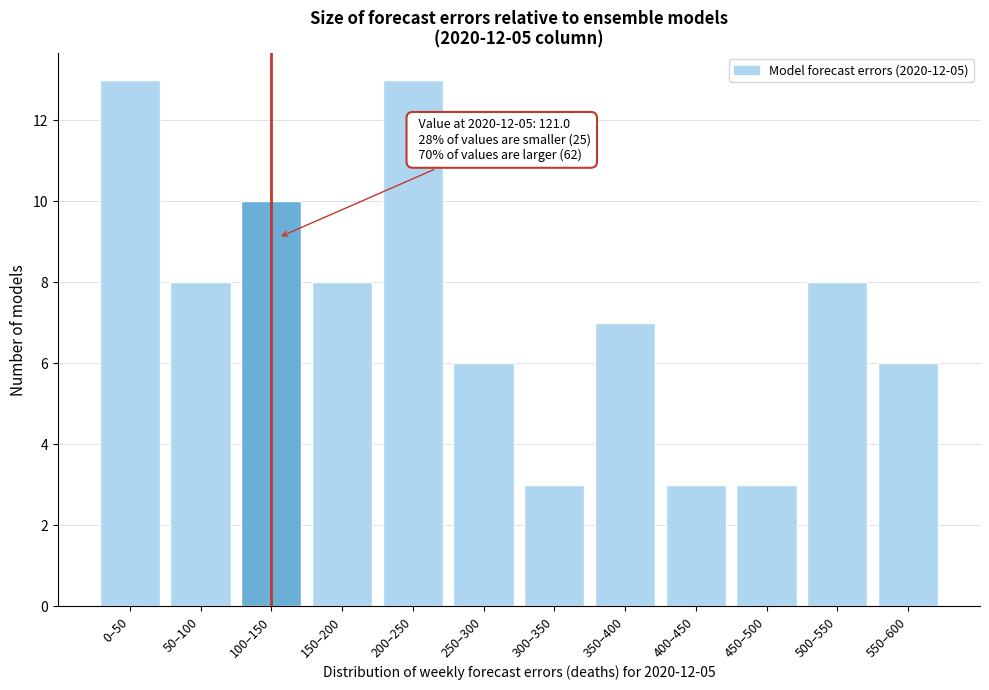

Reading left to right, what are all the values shown in this chart?

13	8	10	8	13	6	3	7	3	3	8	6